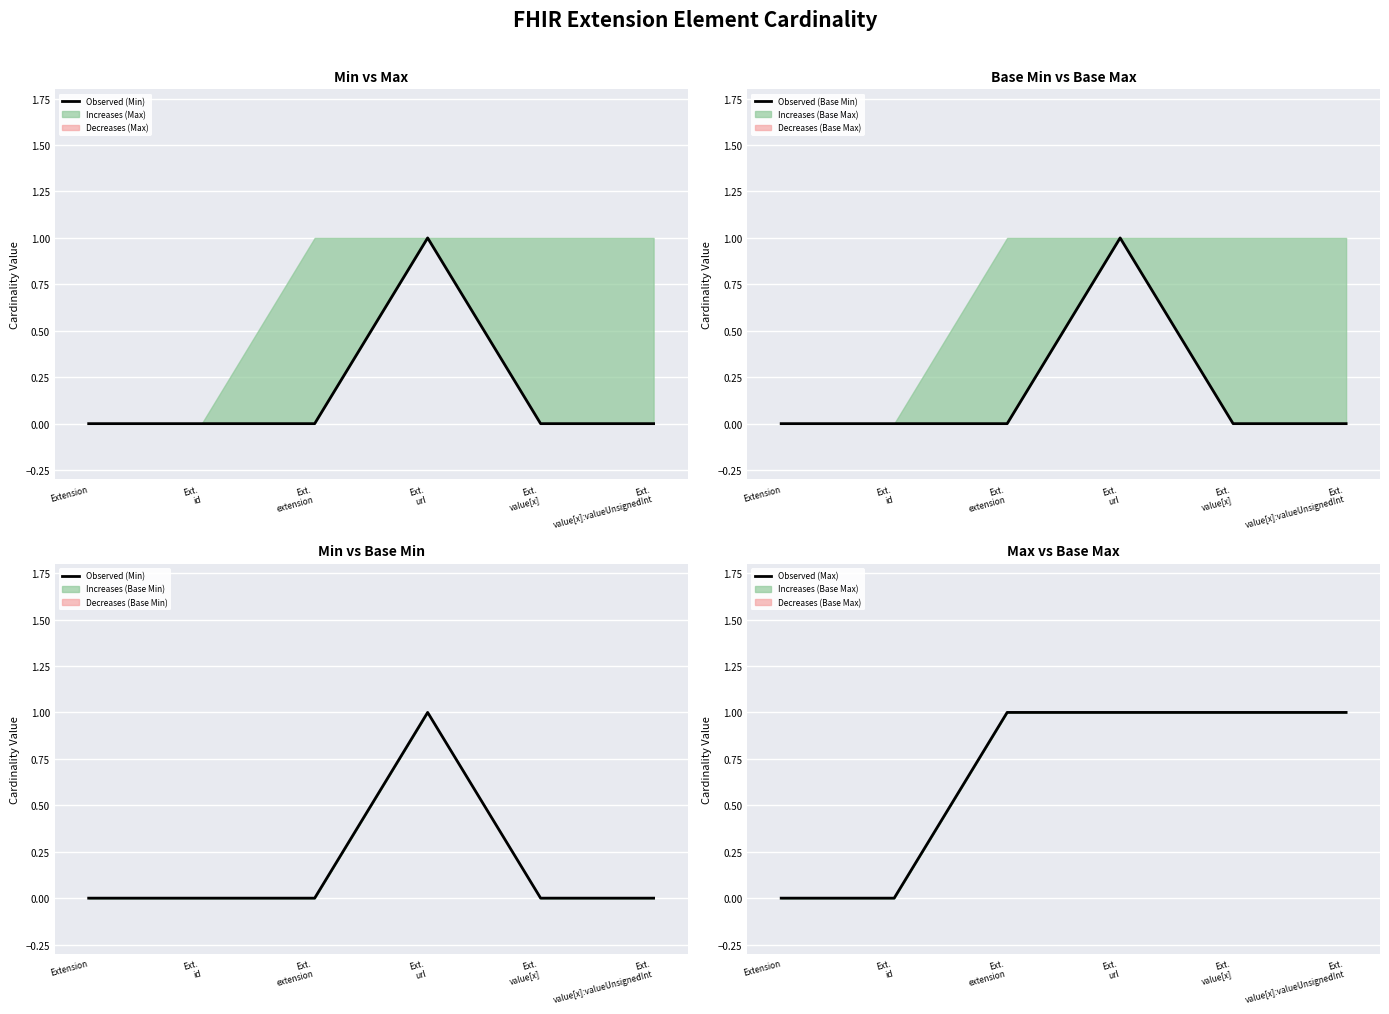

What is the difference between the maximum and minimum values in the Observed (Max) series?

1